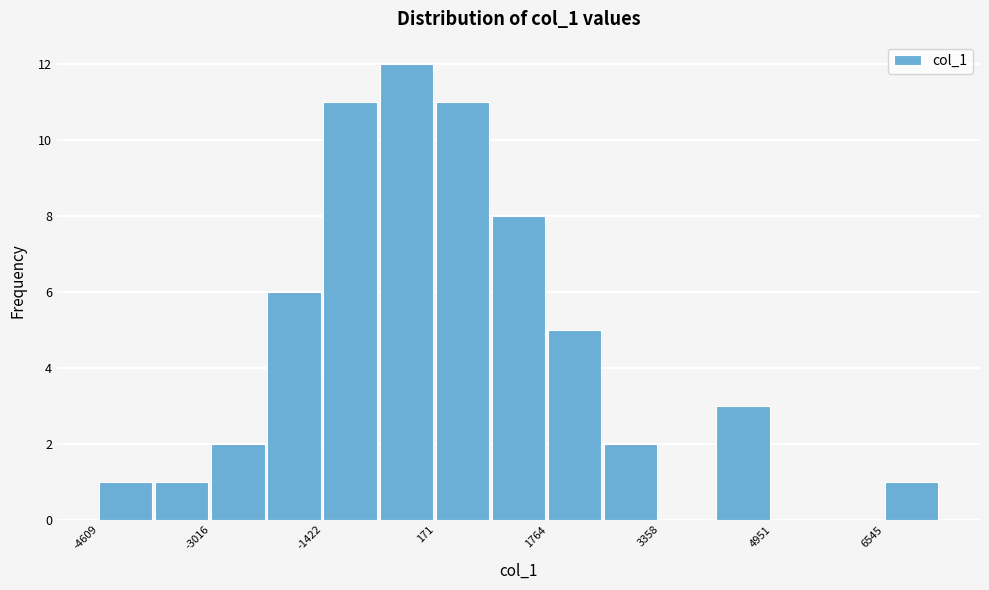

Read against the x-axis, roughly where is the centre of the tallest bar?

-200